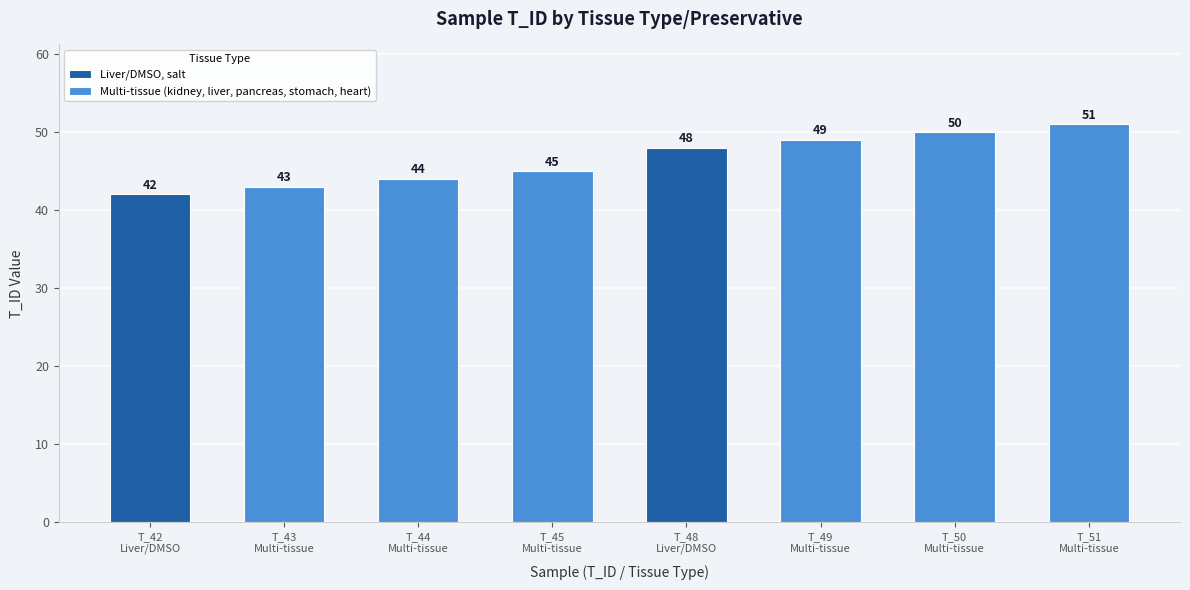

True or false: the data shows 42 at Liver/DMSO, salt.

True